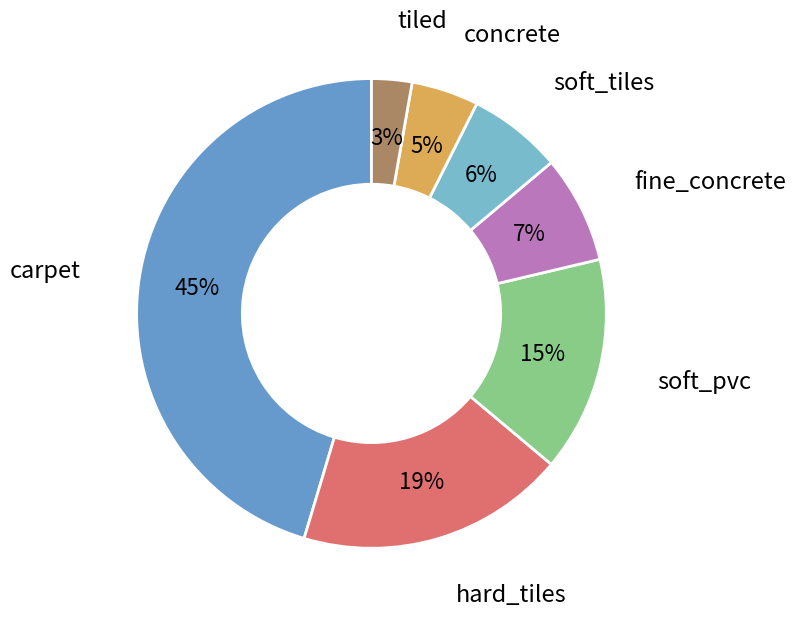

Which slice is the largest?

carpet